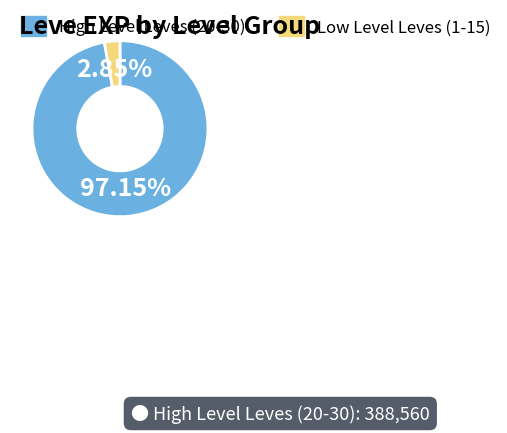

Is the sum of High Level Leves (20-30) and Low Level Leves (1-15) greater than half?

Yes